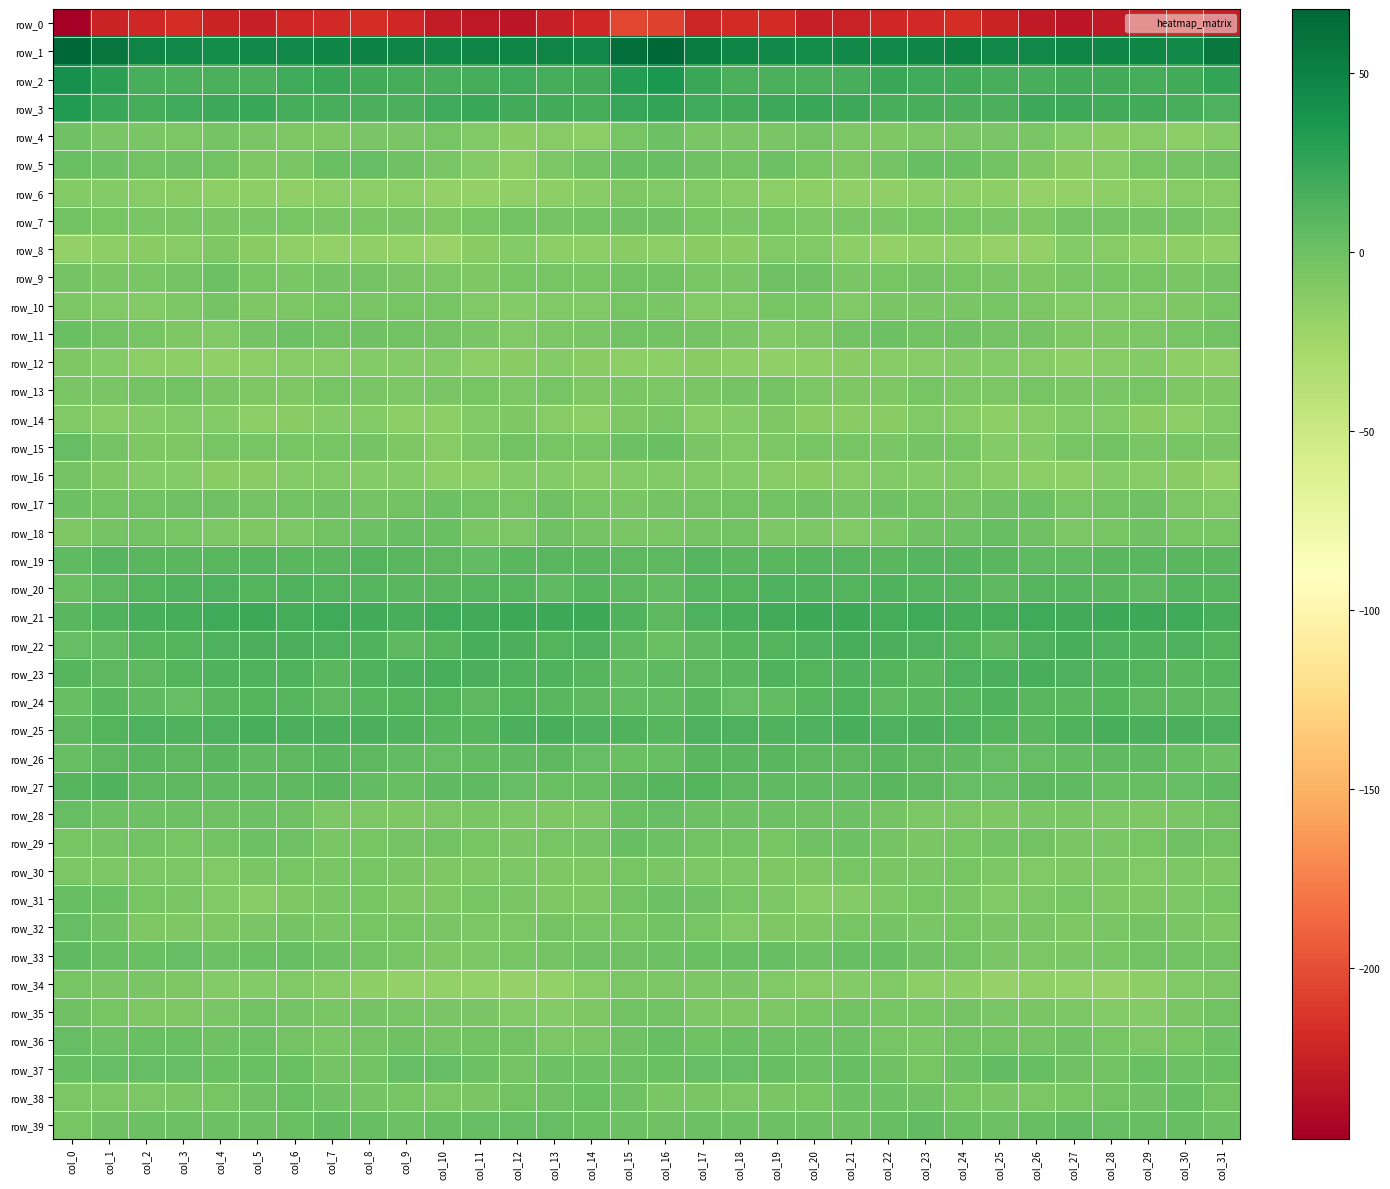

What is the average value of the row_37 series?

1.4